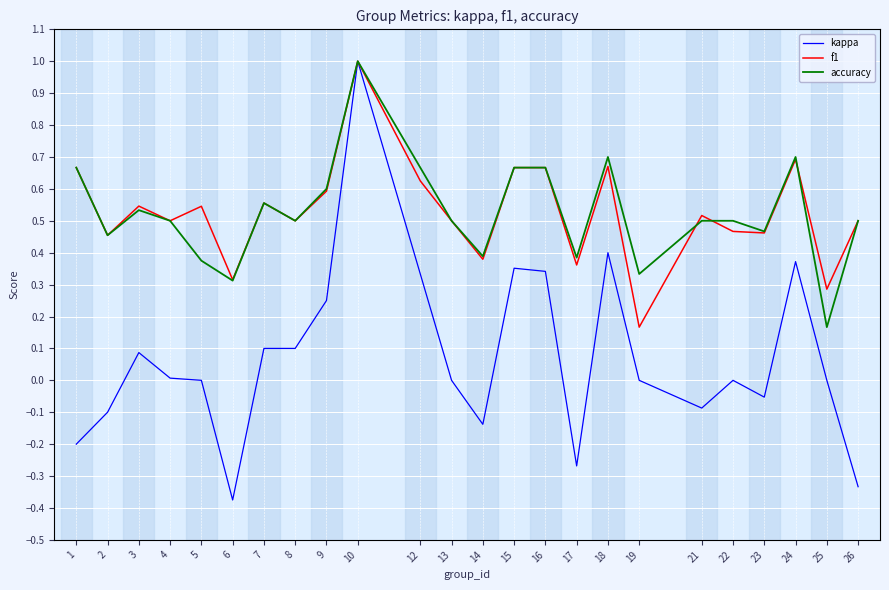

What is the total value across all series at 21?

0.9